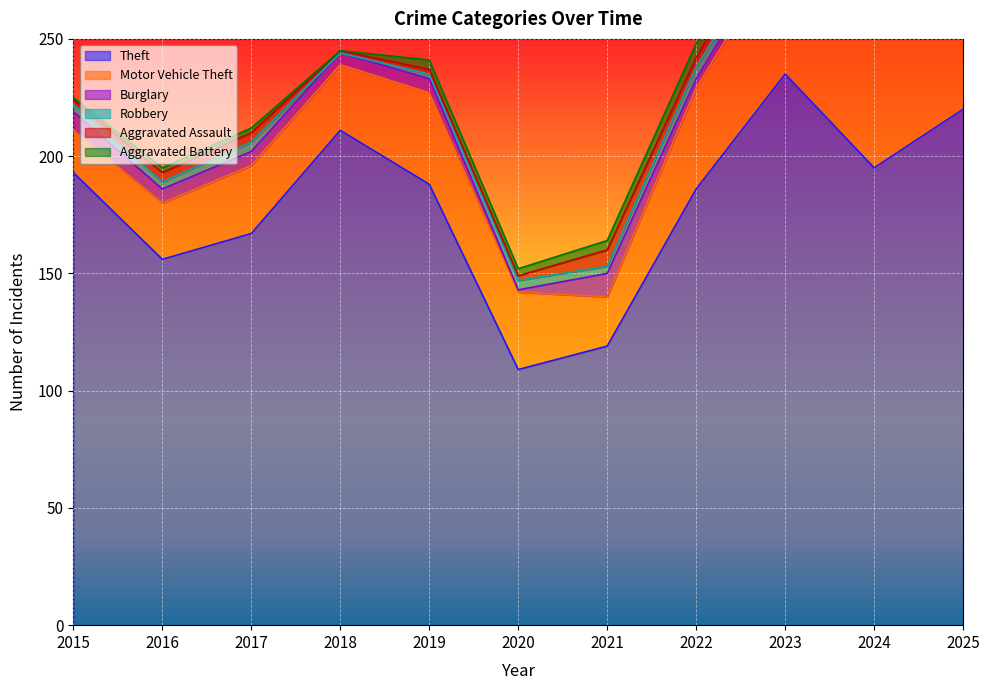

What is the greatest value displayed?

235